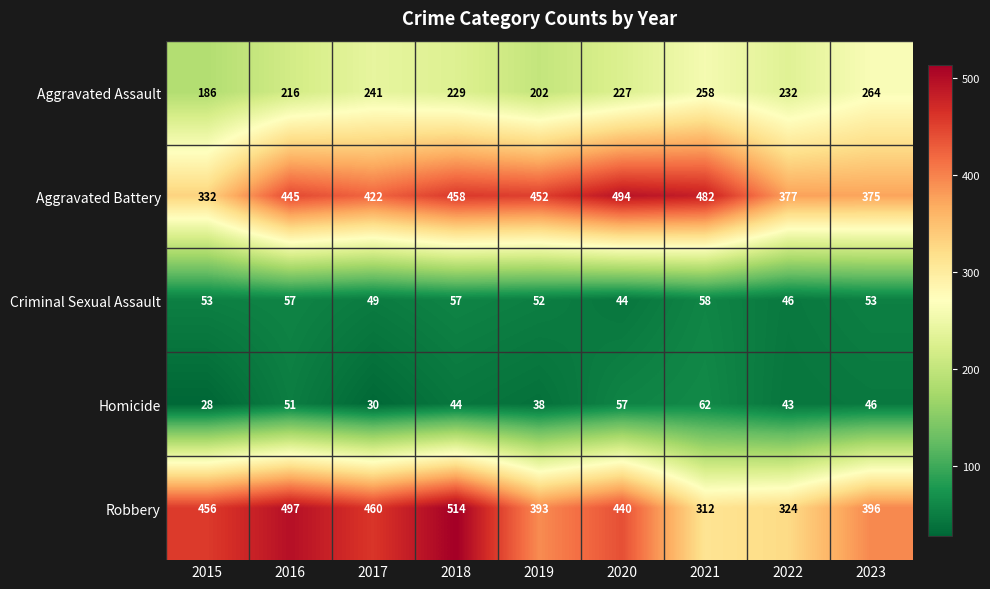

What is the total value across all series at 2019?

1137